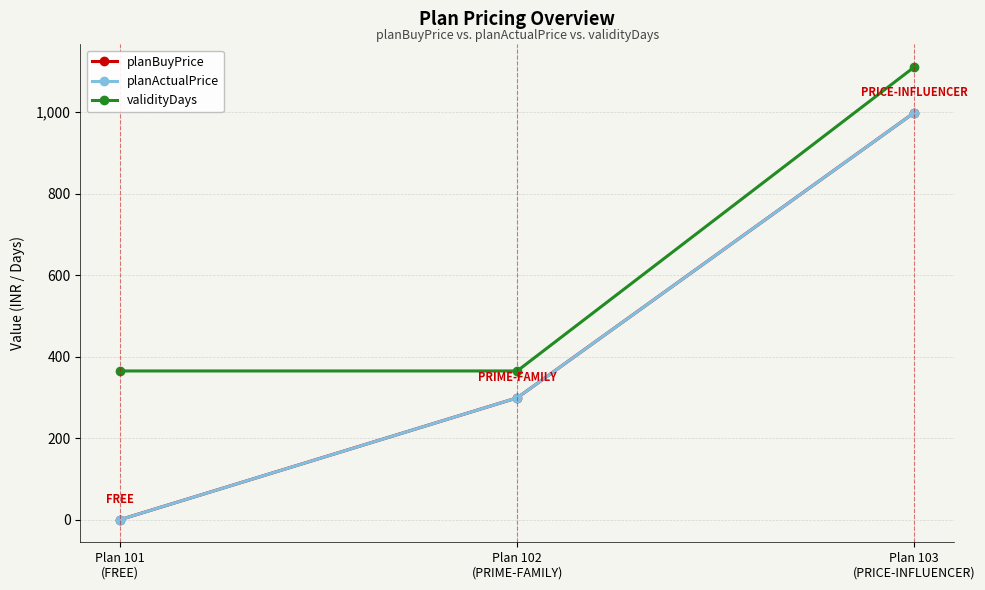

Does the chart have visible grid lines?

Yes